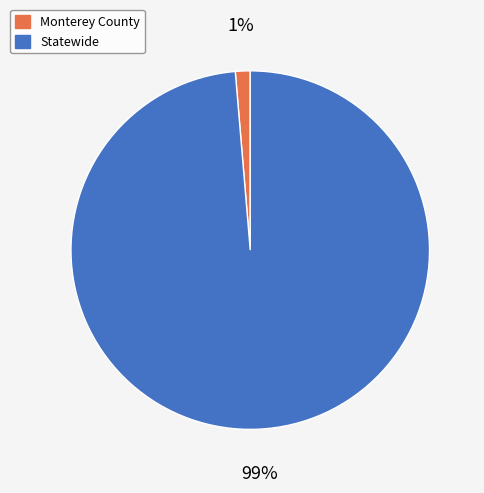

Which category accounts for the majority?

Statewide